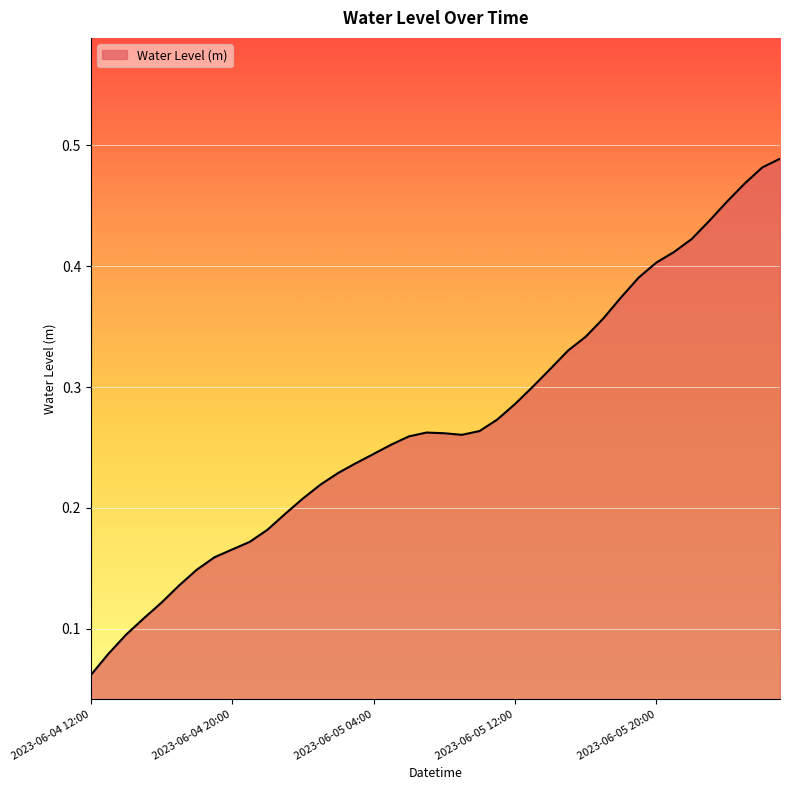

What is the difference between the maximum and minimum values?

0.4